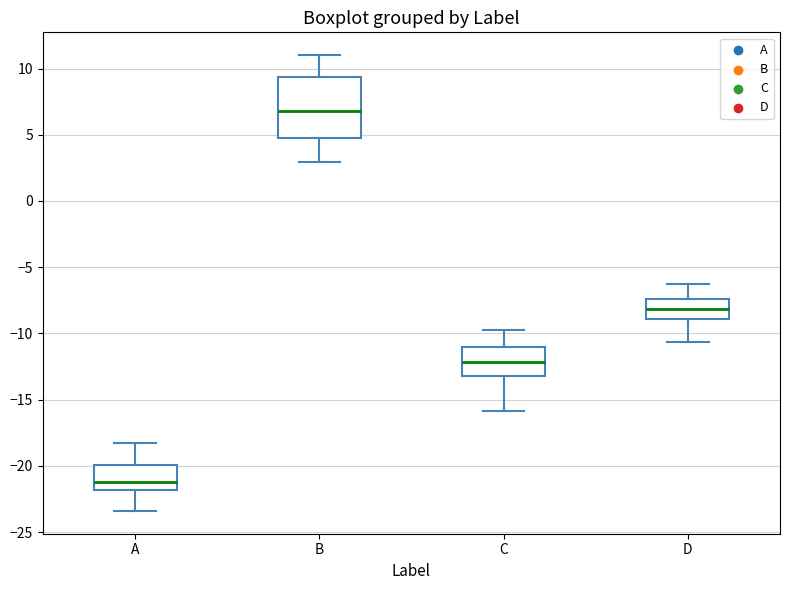

Comparing the boxes themselves (not the whiskers), which one is the tallest?

B